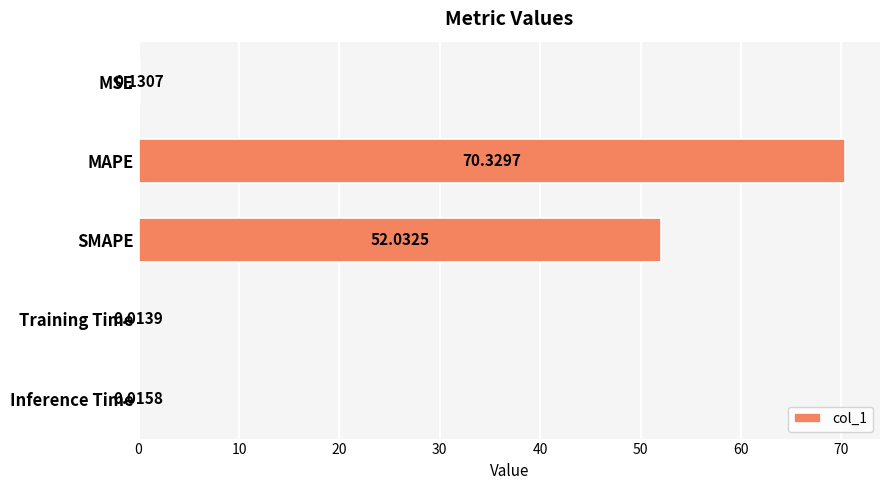

At which category does the chart reach its peak across all series?

MAPE